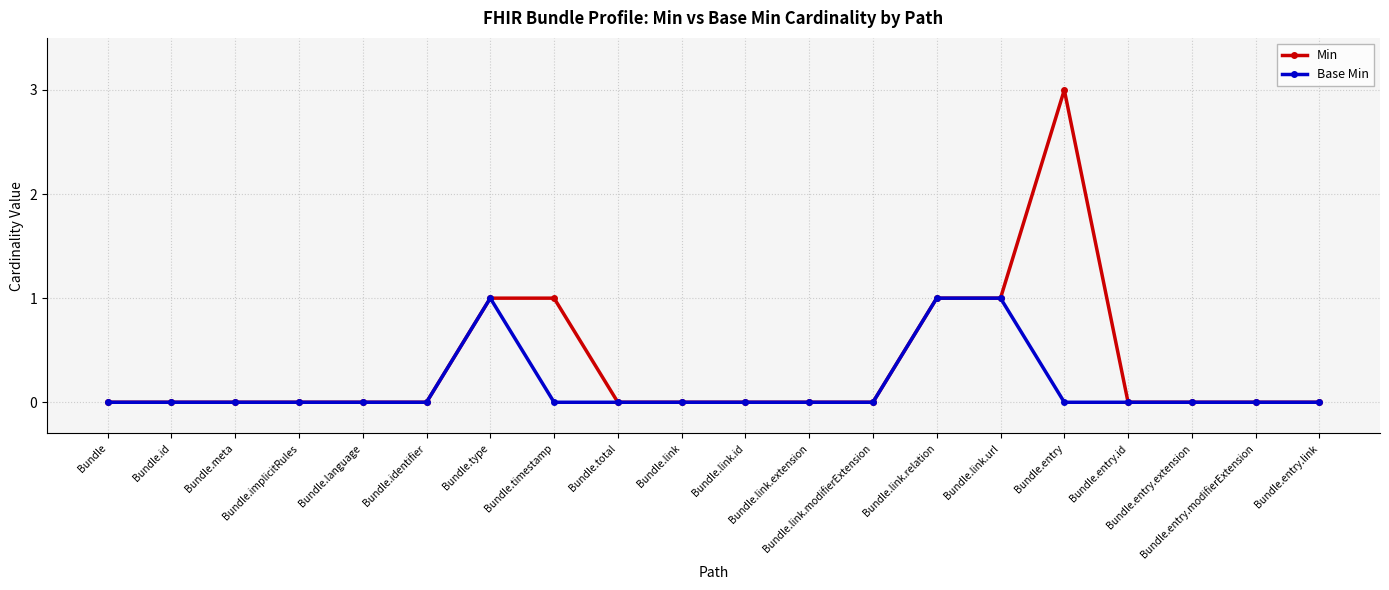

What is the total value across all series at Bundle.link.url?

2